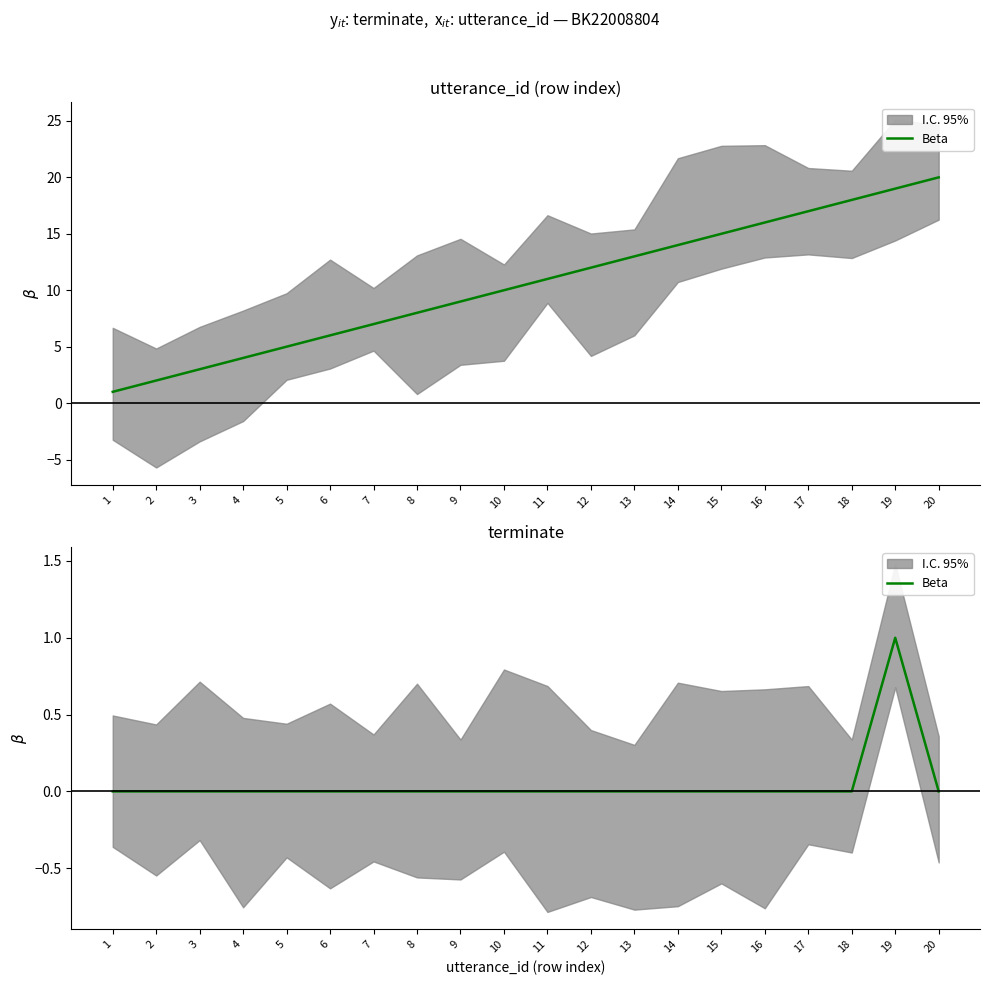

What is the sum of all values?

1